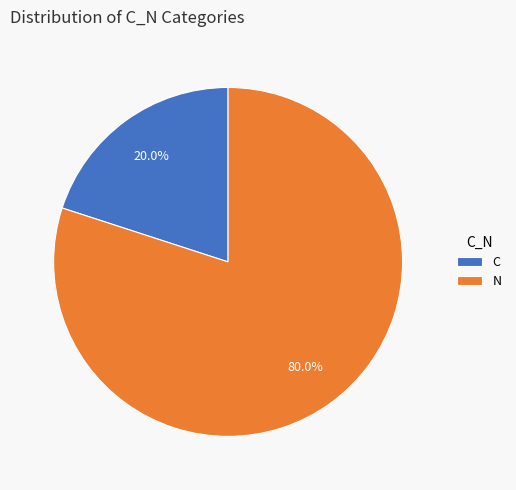

Which category accounts for the majority?

N